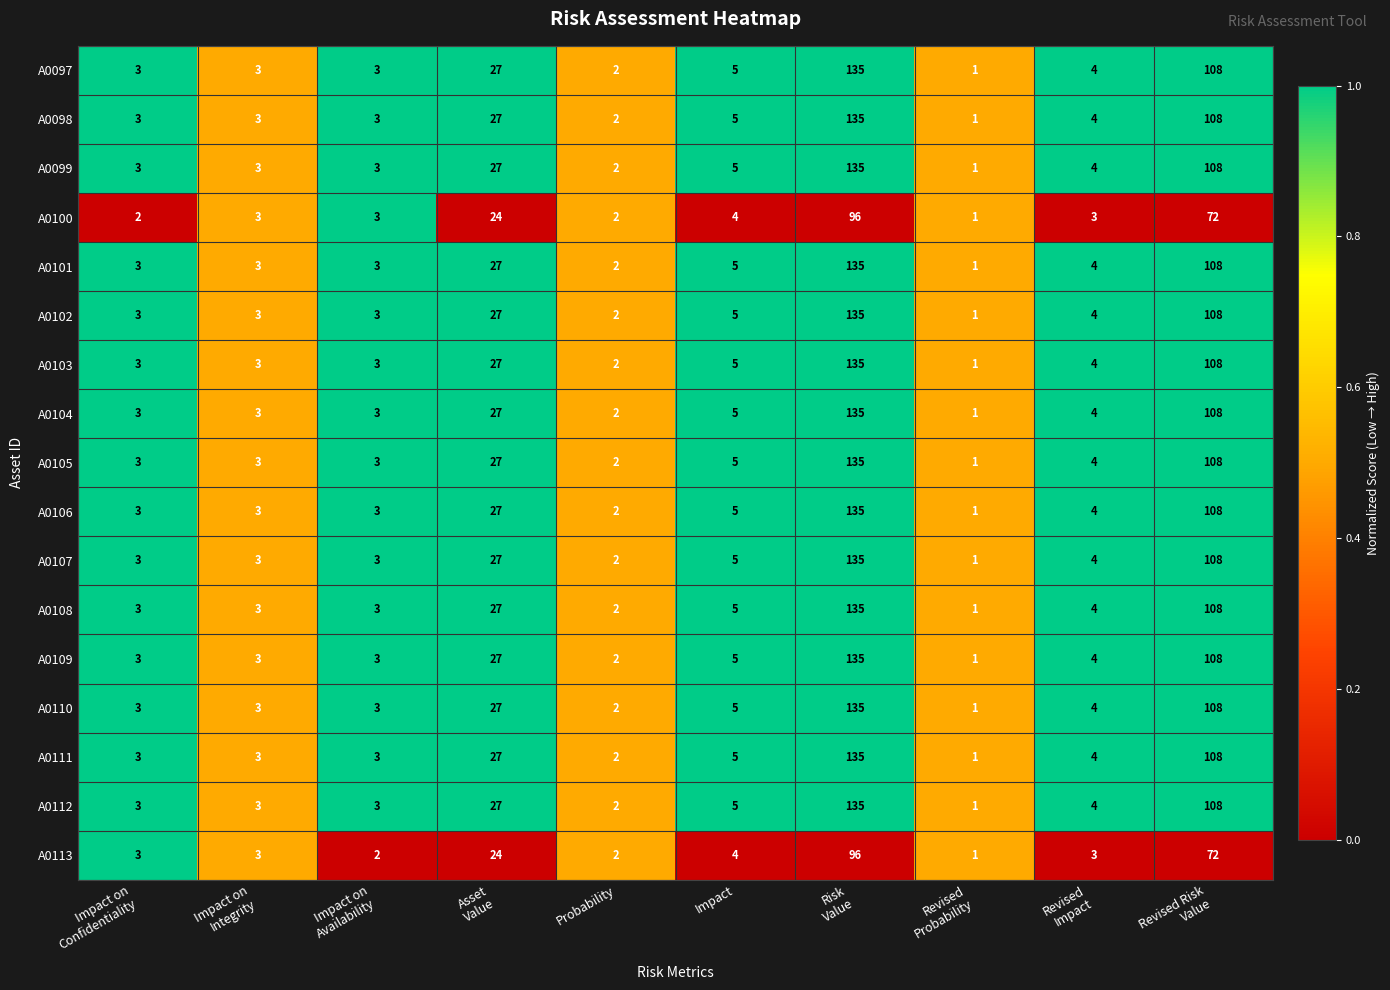

The value of A0101 at Impact is 5. True or false?

True